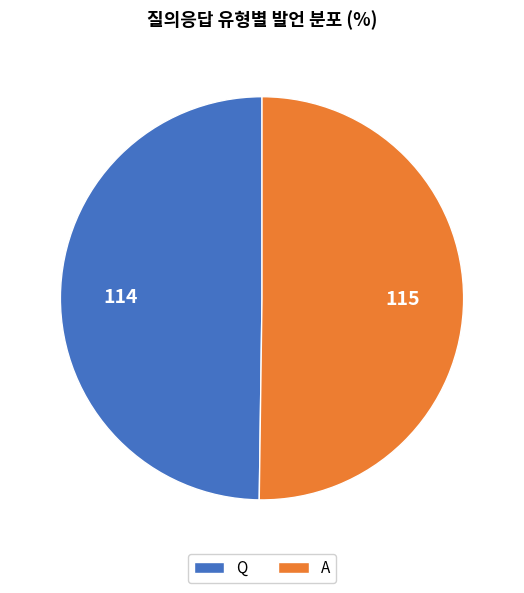

True or false: Q accounts for 50% of the total.

True